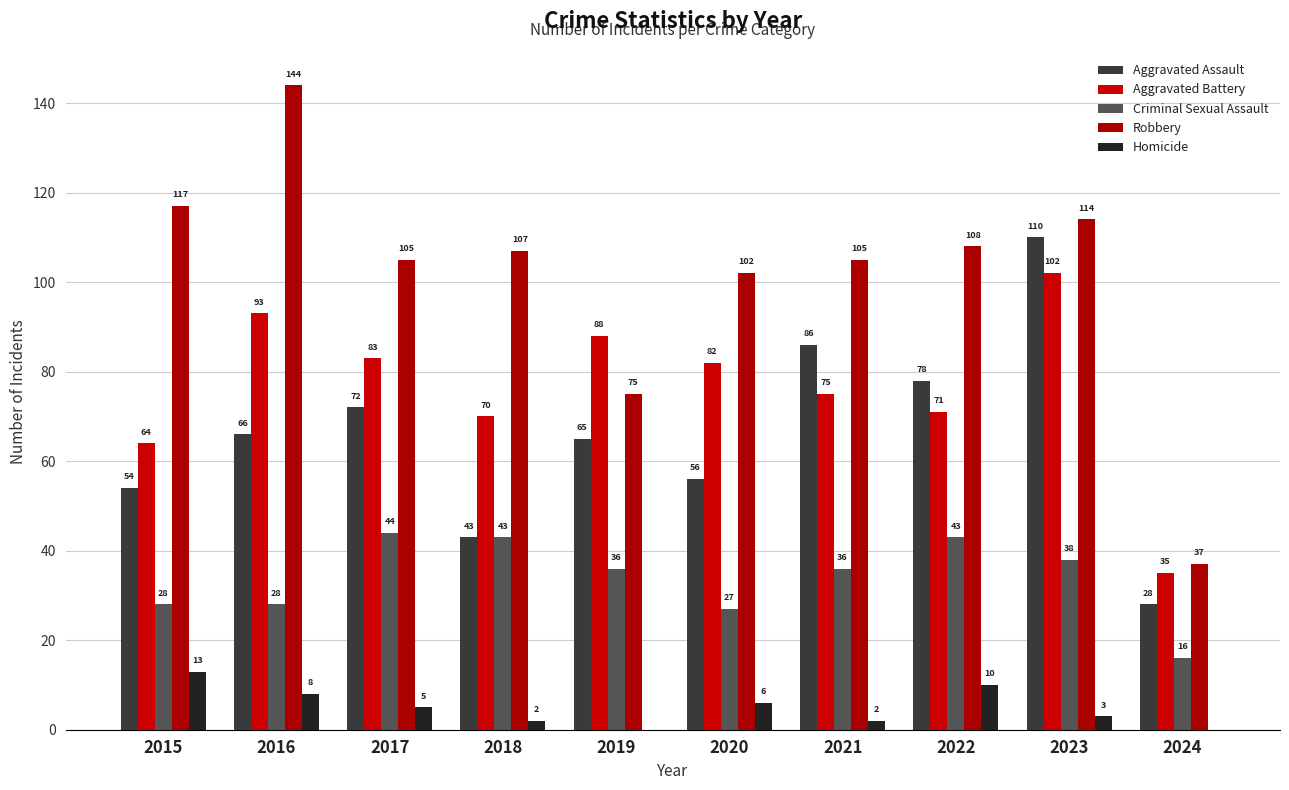

At which label is Aggravated Assault closest to 69?

2016